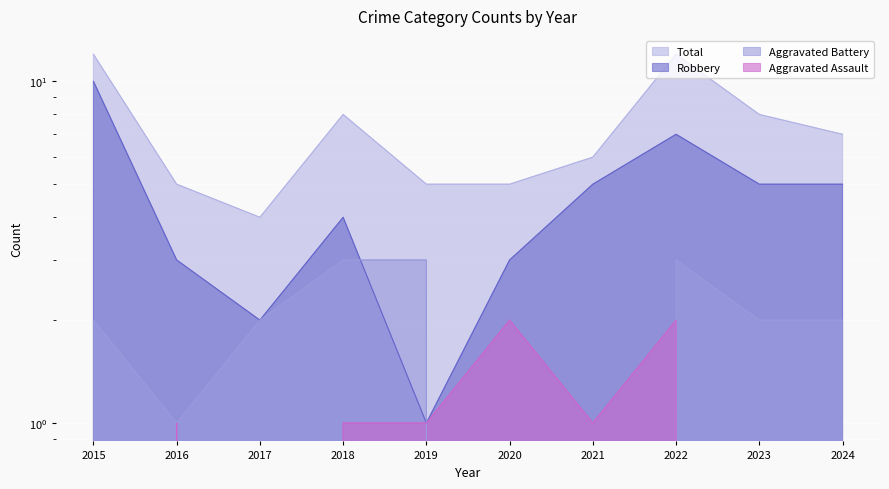

How many values in the Total series exceed 7?

4